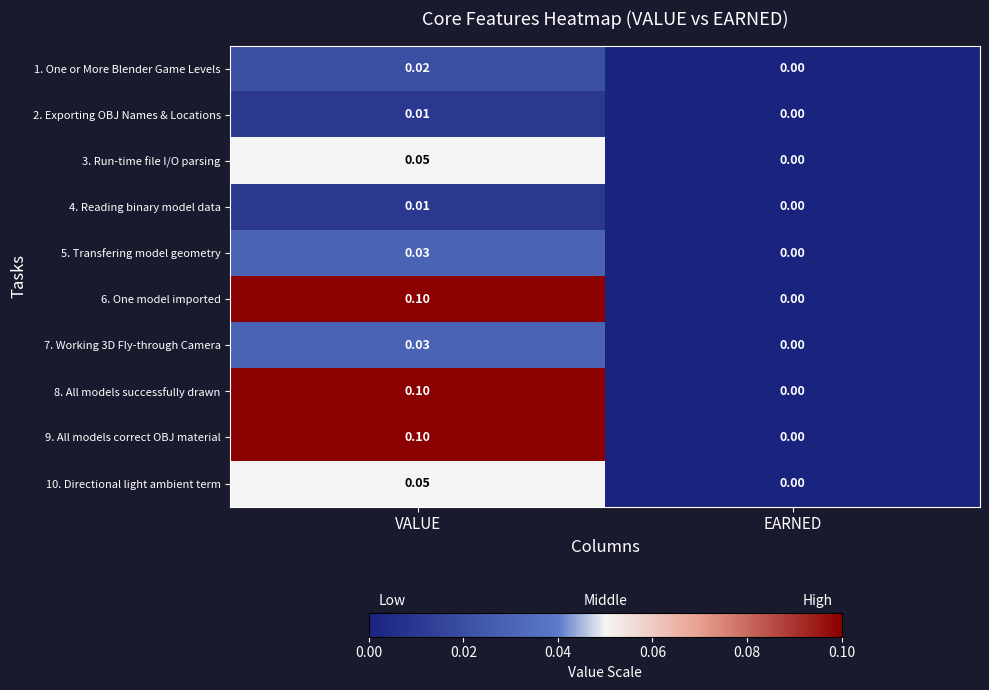

List the labels in order of 6. One model imported value, smallest first.

EARNED, VALUE